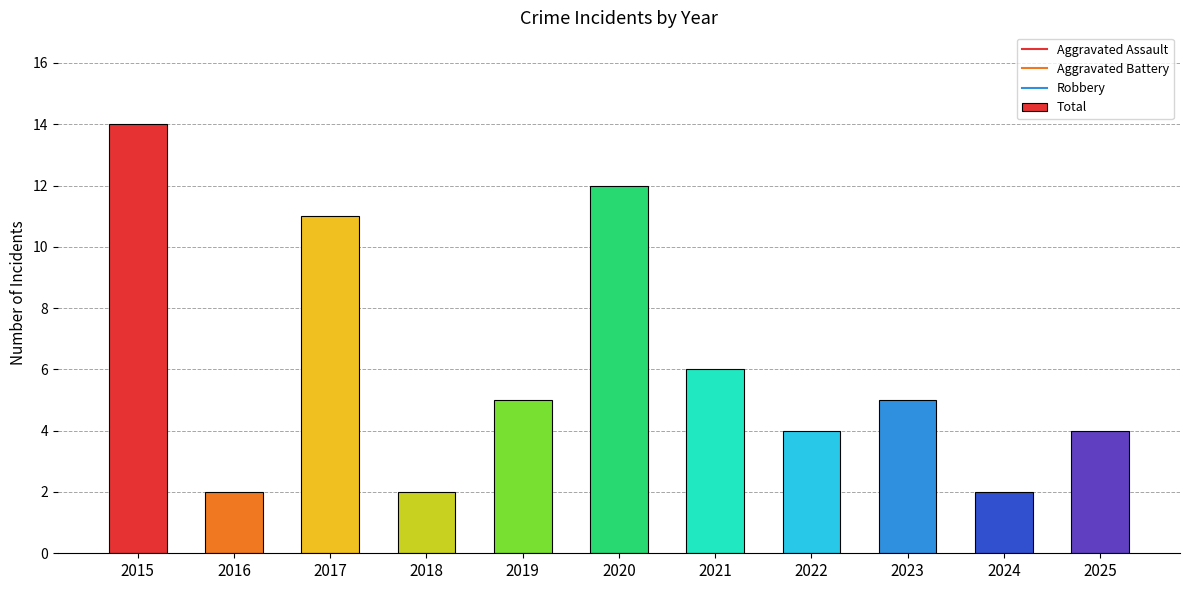

What is the greatest value displayed?

14